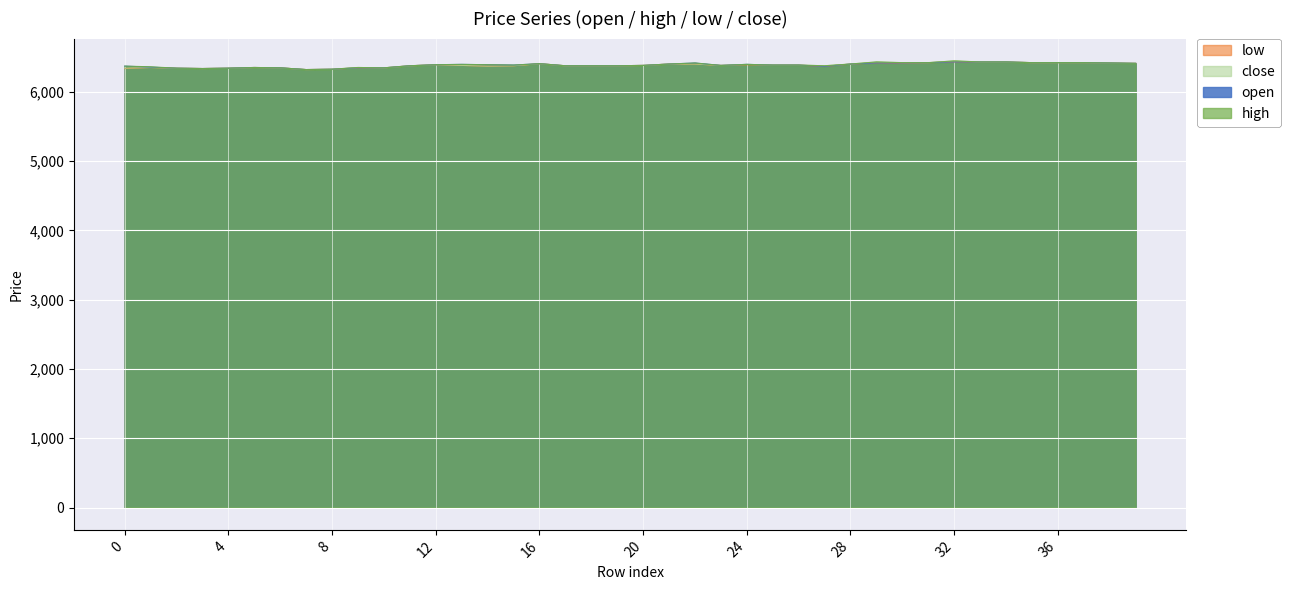

Between 17 and 23, which series saw the biggest shift?

open